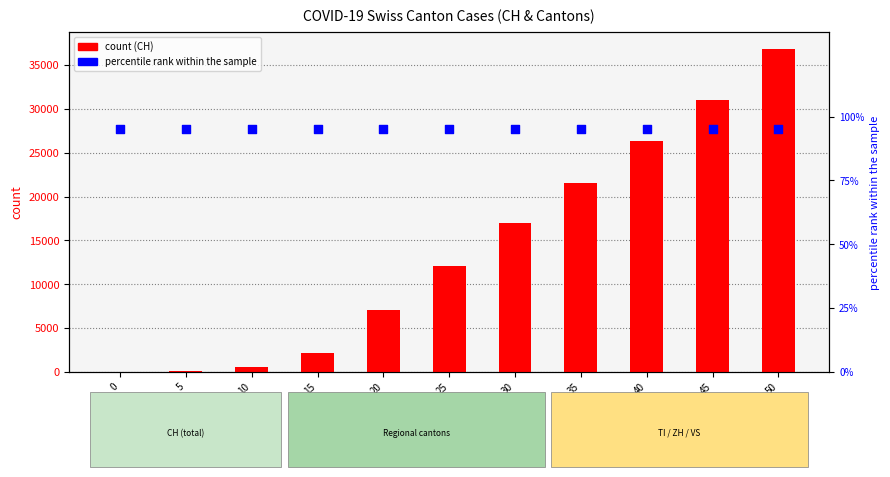

Is the value of percentile rank within the sample at 35 greater than the value of count at 40?

No